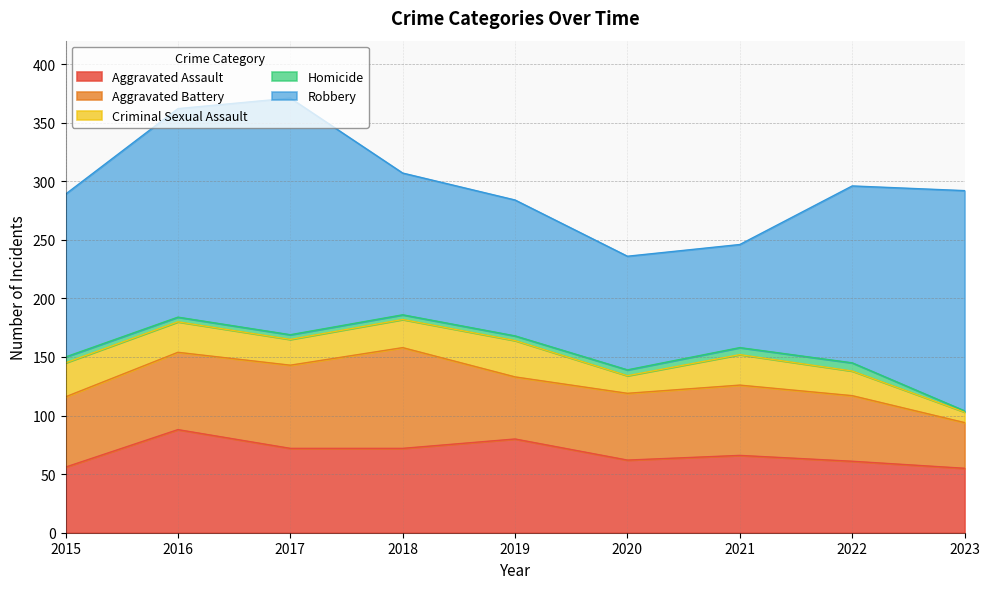

What is the value of the Homicide point at the 8th from the left?

7